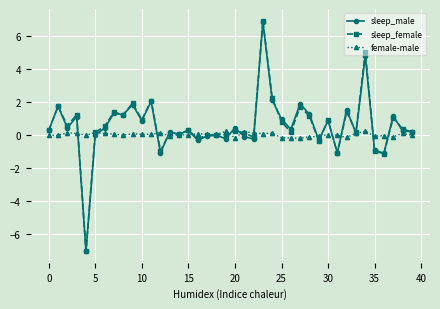

True or false: female-male has more than 0 points higher than both neighbors.

True